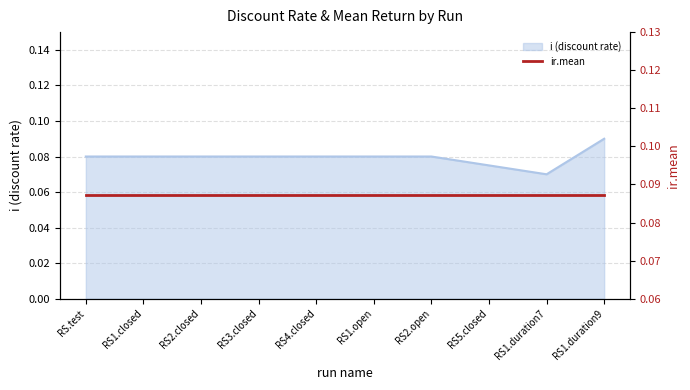

What is the label of the 6th point from the right?

RS4.closed